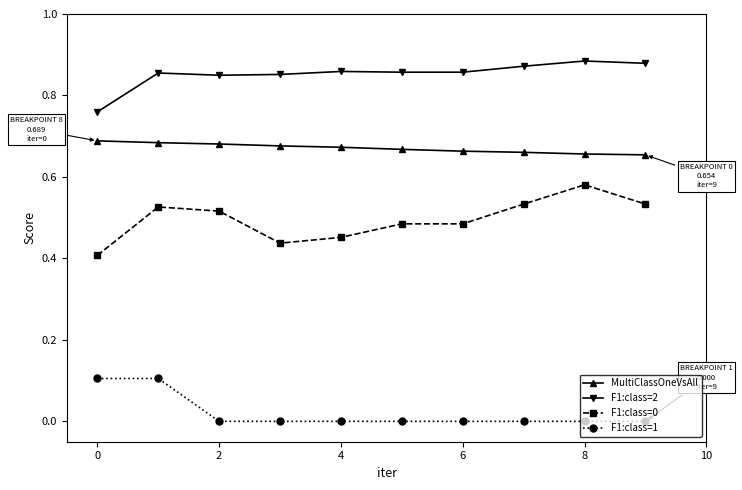

What is the sum of all MultiClassOneVsAll values?

6.7